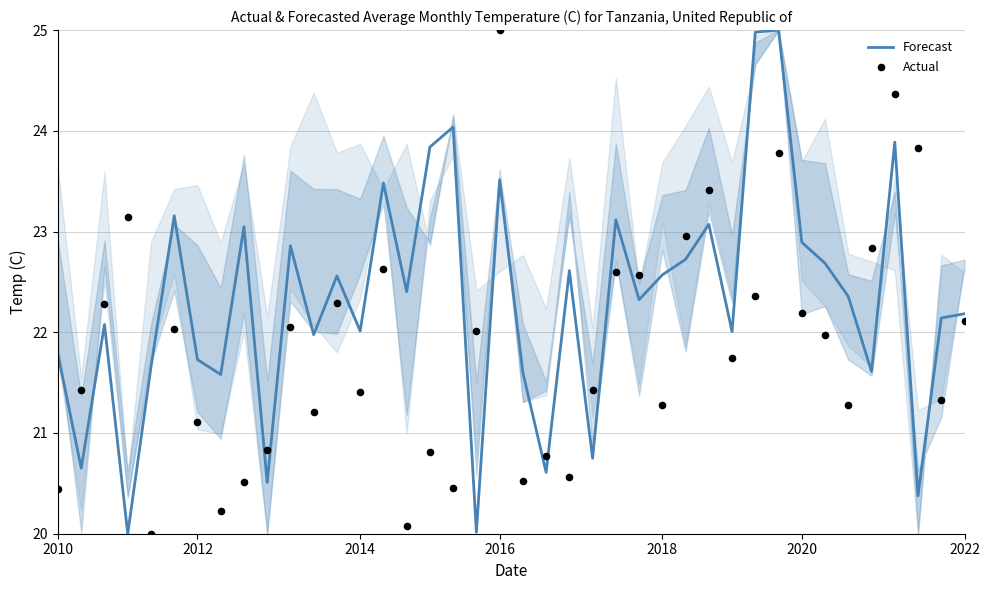

Which series has the largest Y range (max minus min)?

Forecast